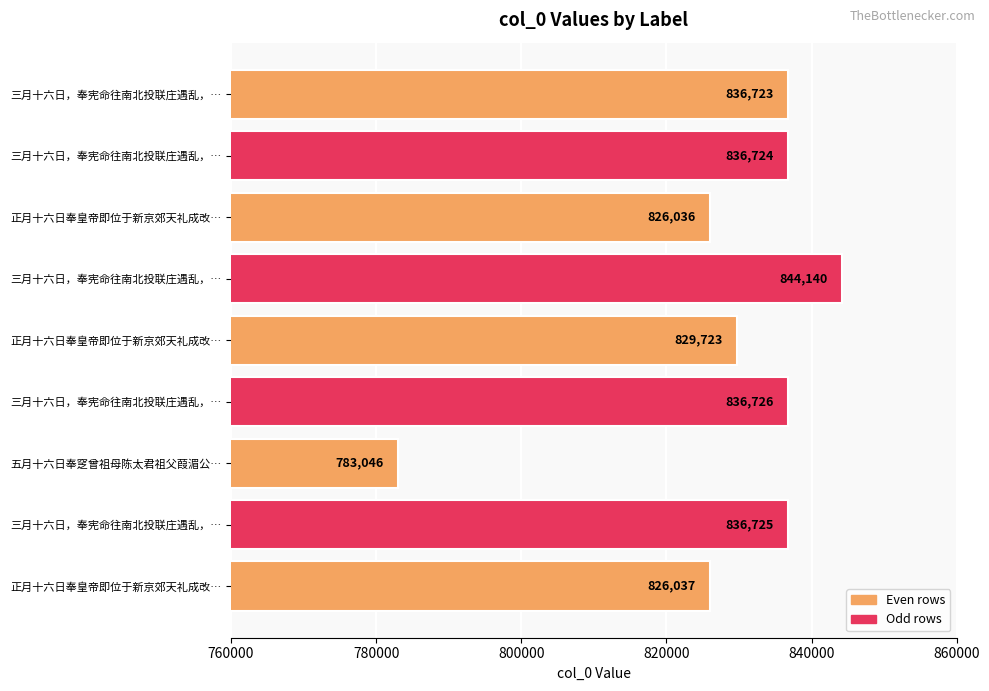

How many data points are less than 836723?

4